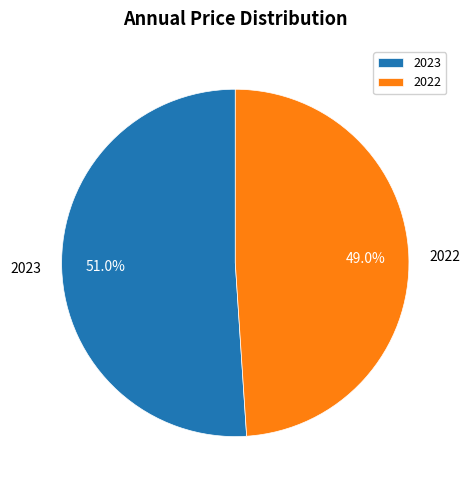

How many slices are in this pie chart?

2